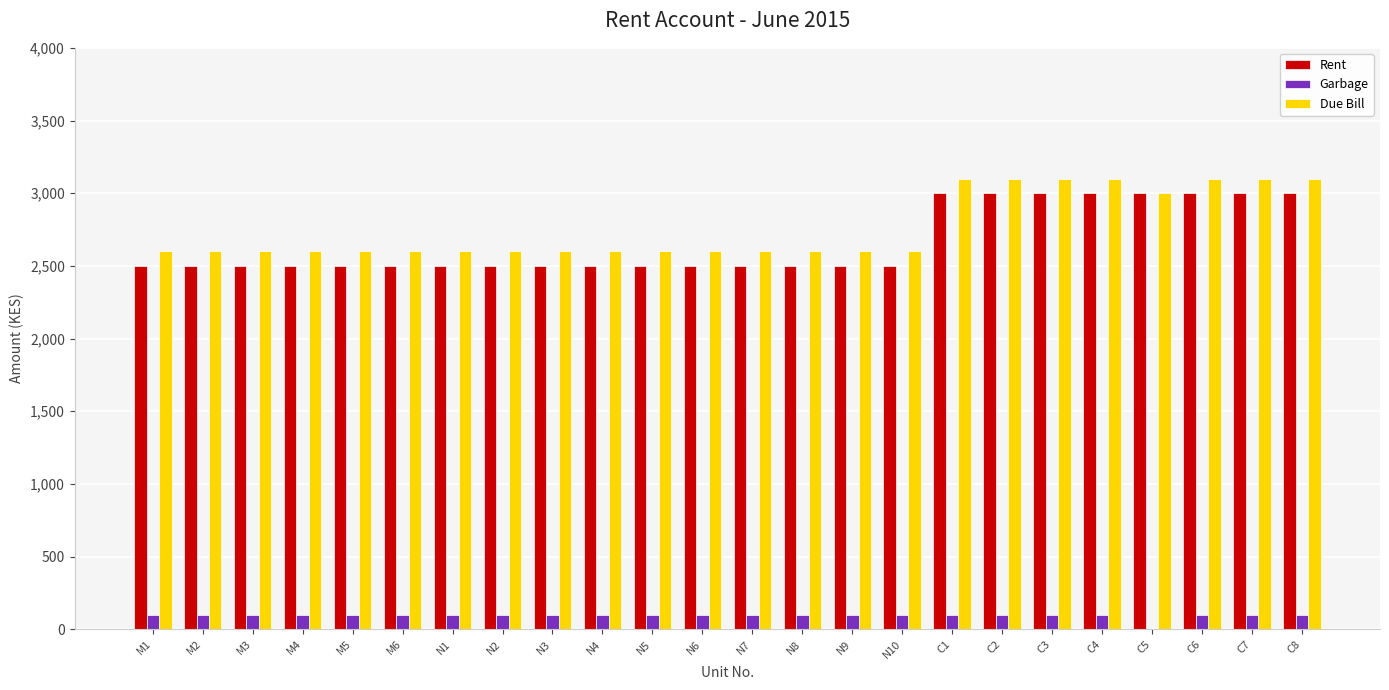

Count the number of data series in this chart.

3